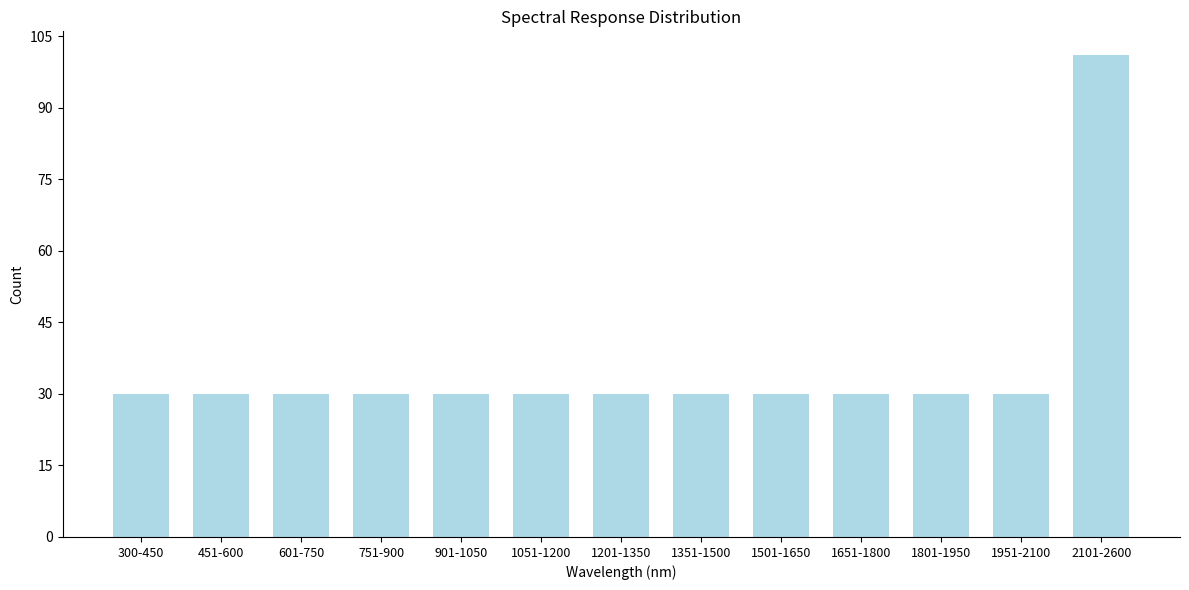

Reading left to right, transcribe all the data shown in this chart.

30	30	30	30	30	30	30	30	30	30	30	30	101